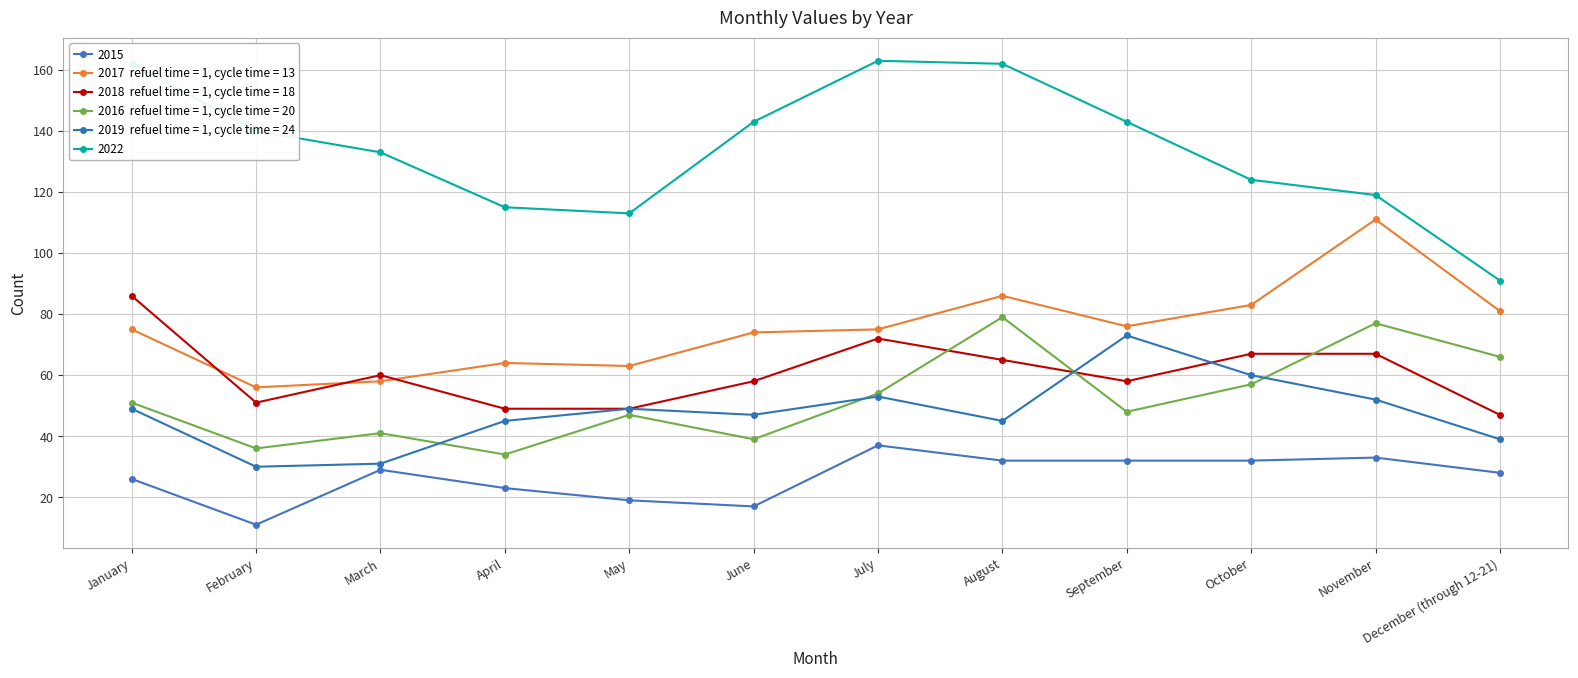

How many lines are shown in the chart?

6